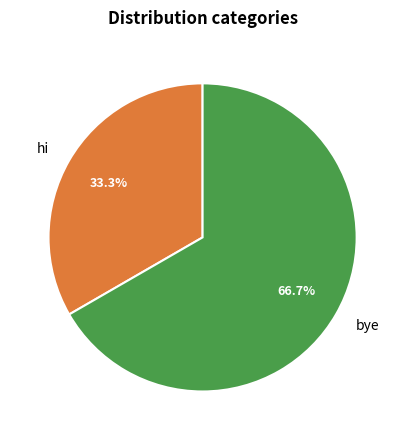

What percentage is the bye slice, to the nearest percent?

67%